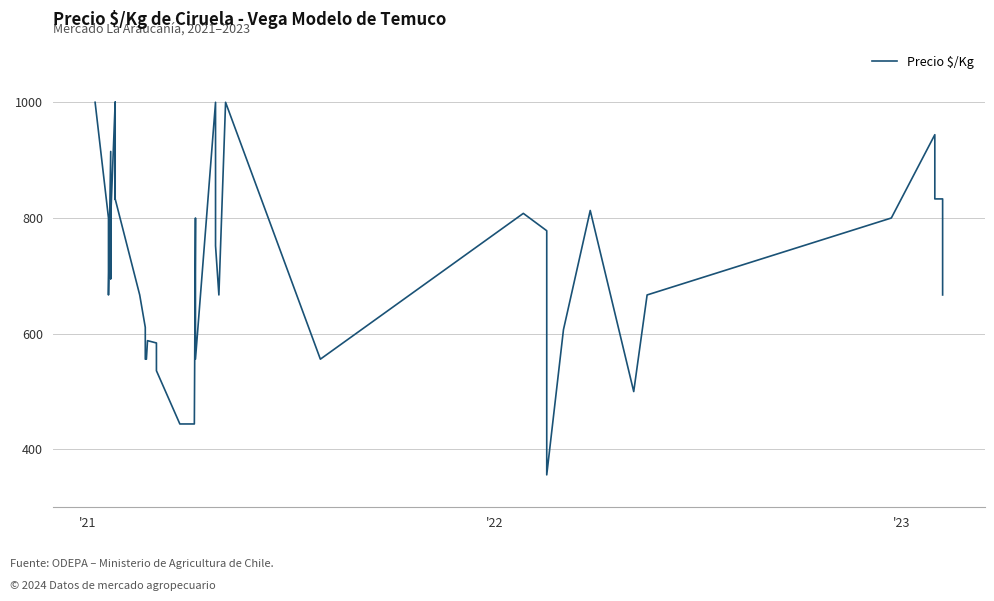

Reading left to right, extract all data points from this chart.

1000	800	667	915	695	800	1000	1000	833	1000	1000	833	667	611	556	556	588	584	536	444	444	800	556	1000	752	667	1000	556	808	778	356	607	813	500	667	800	944	833	833	667